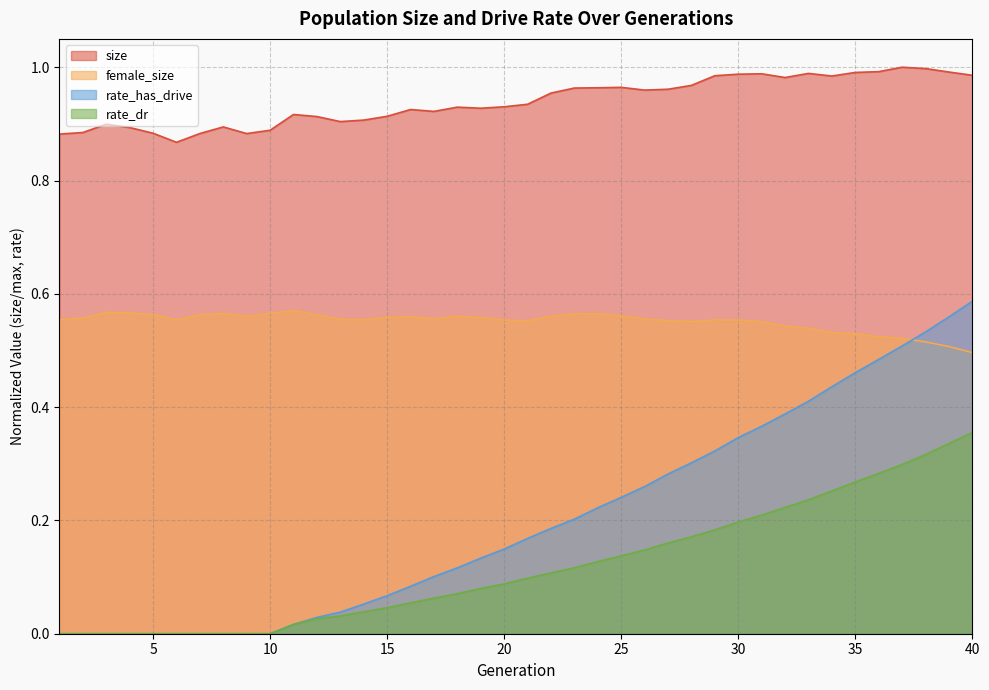

Rank the series by their maximum value, from highest to lowest.

size, rate_has_drive, female_size, rate_dr